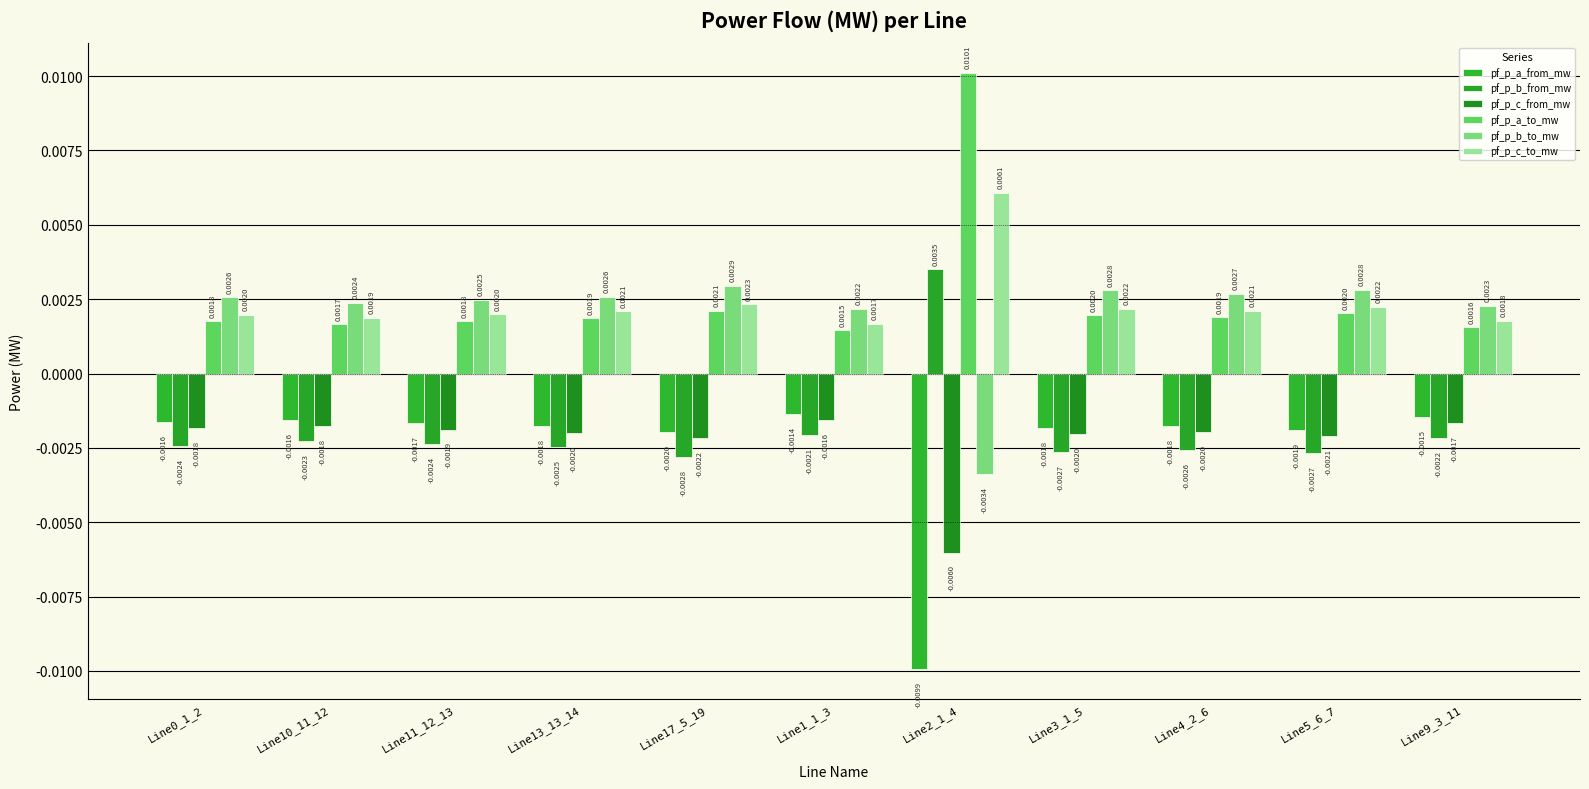

Are the bars grouped side by side (vs. stacked)?

Yes